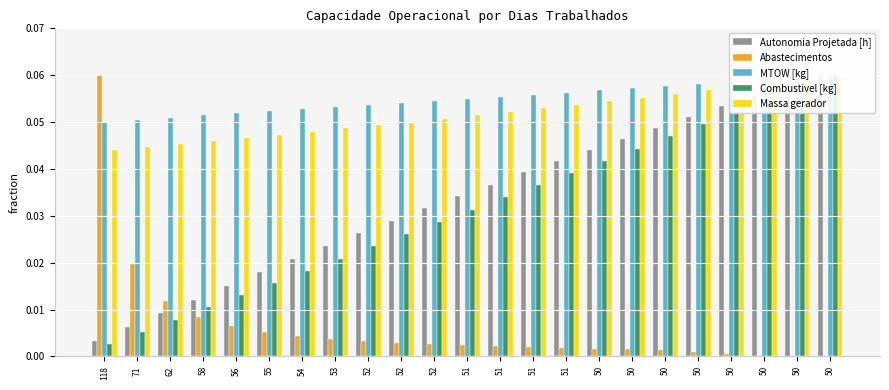

Which label corresponds to the smallest value in the chart?

50